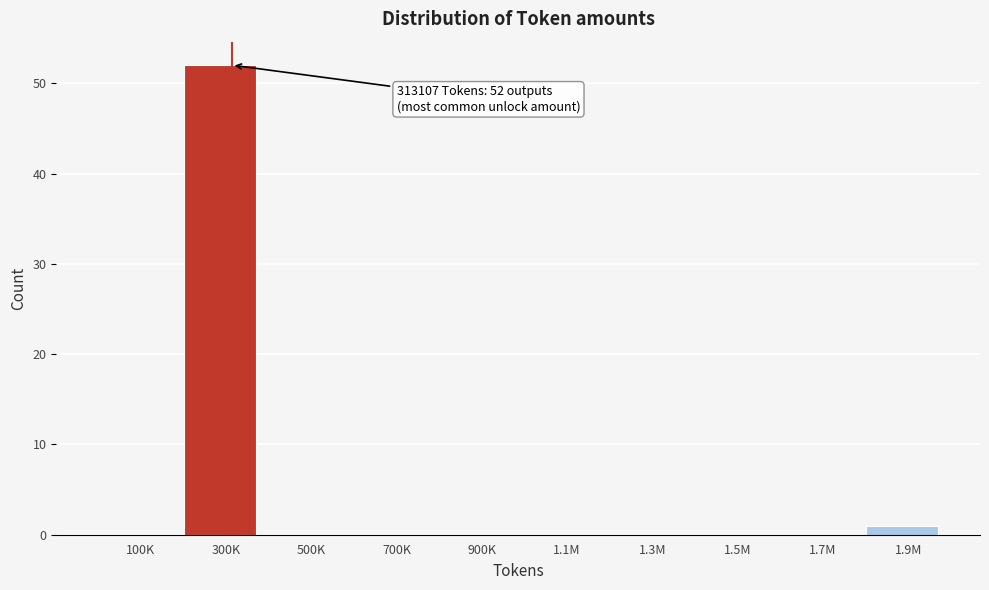

Reading left to right, what are all the values shown in this chart?

100K=0	300K=52	500K=0	700K=0	900K=0	1.1M=0	1.3M=0	1.5M=0	1.7M=0	1.9M=1